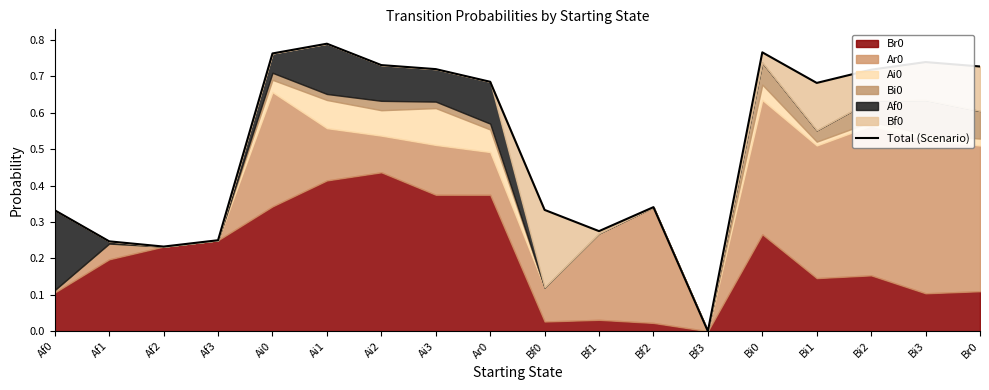

List the labels in order of value, largest first.

Ai1, Bi0, Ai0, Bi3, Ai2, Br0, Ai3, Bi2, Ar0, Bi1, Bf2, Bf0, Af0, Bf1, Af3, Af1, Af2, Bf3